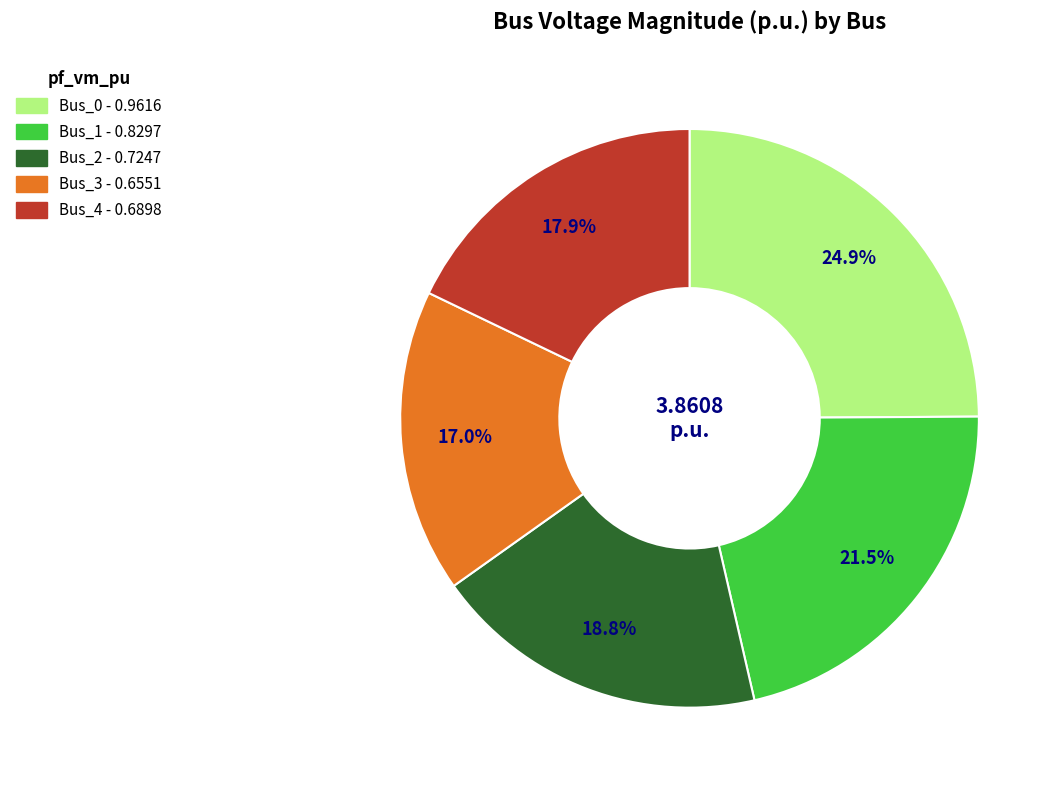

Is Bus_2 the majority of the pie?

No